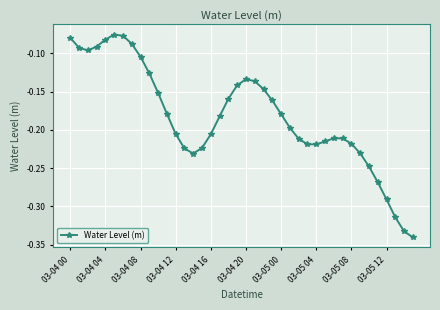

What is the sum of all values?

-7.3